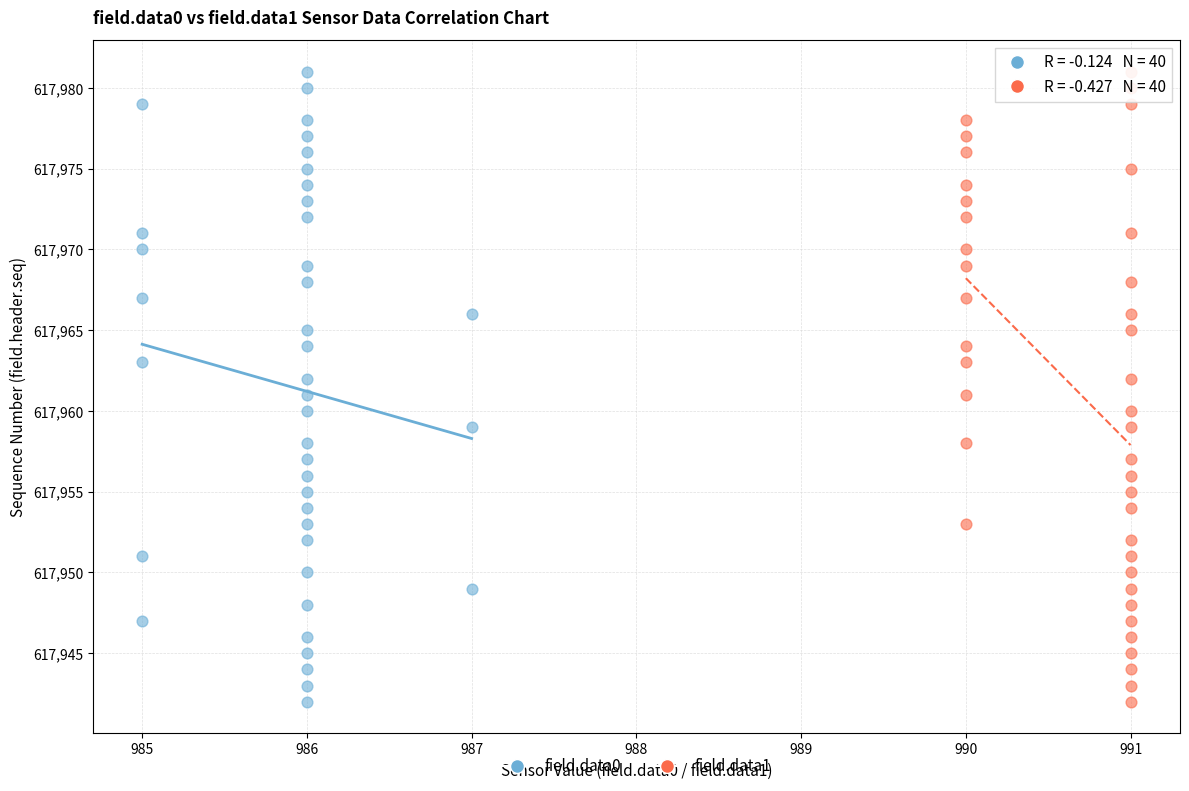

What are all the series names shown in the legend?

field.data0, field.data1